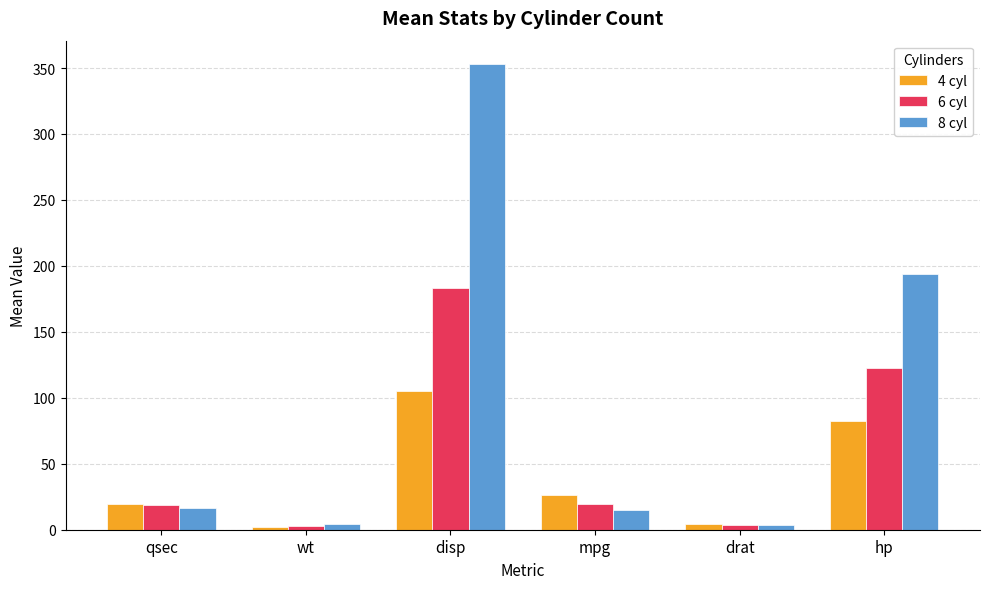

What is the maximum value for 6 cyl?

183.3